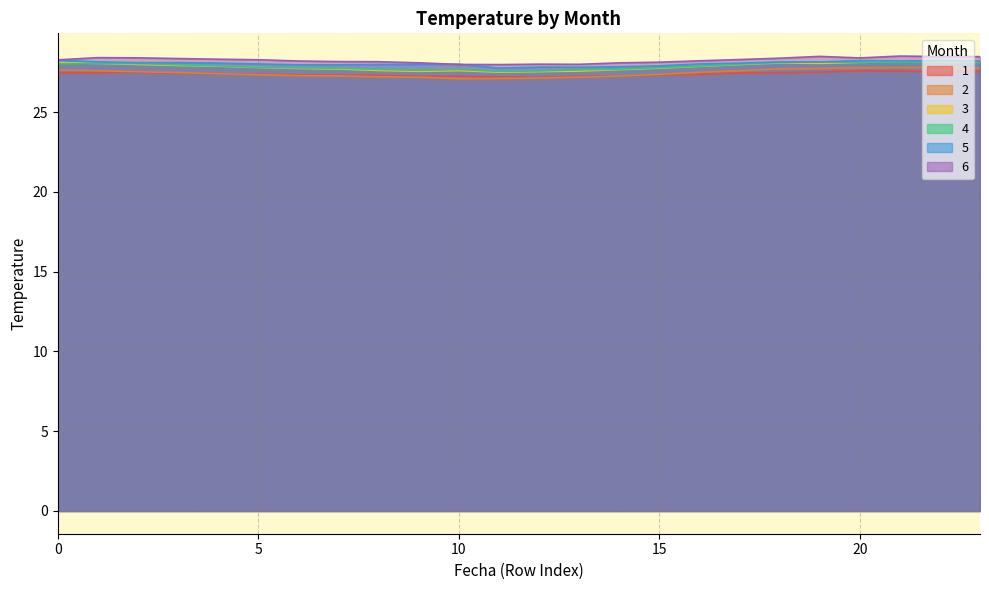

Reading left to right, extract all data points from this chart.

1: 27.4	27.5	27.5	27.5	27.4	27.4	27.4	27.3	27.3	27.3	27.3	27.2	27.2	27.2	27.3	27.3	27.4	27.4	27.5	27.5	27.6	27.6	27.5	27.5
2: 27.7	27.6	27.5	27.5	27.4	27.3	27.3	27.3	27.2	27.2	27.1	27.1	27.1	27.2	27.3	27.4	27.5	27.6	27.7	27.7	27.8	27.8	27.8	27.8
3: 28.1	28.1	28.0	27.9	27.9	27.8	27.7	27.7	27.6	27.6	27.6	27.5	27.5	27.6	27.7	27.8	27.9	28.0	28.1	28.1	28.1	28.2	28.2	28.1
4: 28.0	28.1	28.0	28.0	27.9	27.8	27.8	27.8	27.7	27.6	27.7	27.6	27.6	27.7	27.7	27.8	27.9	28.0	28.1	28.1	28.1	28.1	28.2	28.1
5: 28.3	28.2	28.1	28.1	28.1	28.0	28.0	28.0	28.0	28.0	28.0	27.8	27.8	27.8	27.9	27.9	28.0	28.1	28.1	28.1	28.2	28.2	28.2	28.2
6: 28.3	28.4	28.4	28.4	28.3	28.3	28.2	28.2	28.2	28.1	28.0	28.0	28.0	28.0	28.1	28.1	28.2	28.3	28.4	28.5	28.4	28.5	28.5	28.5